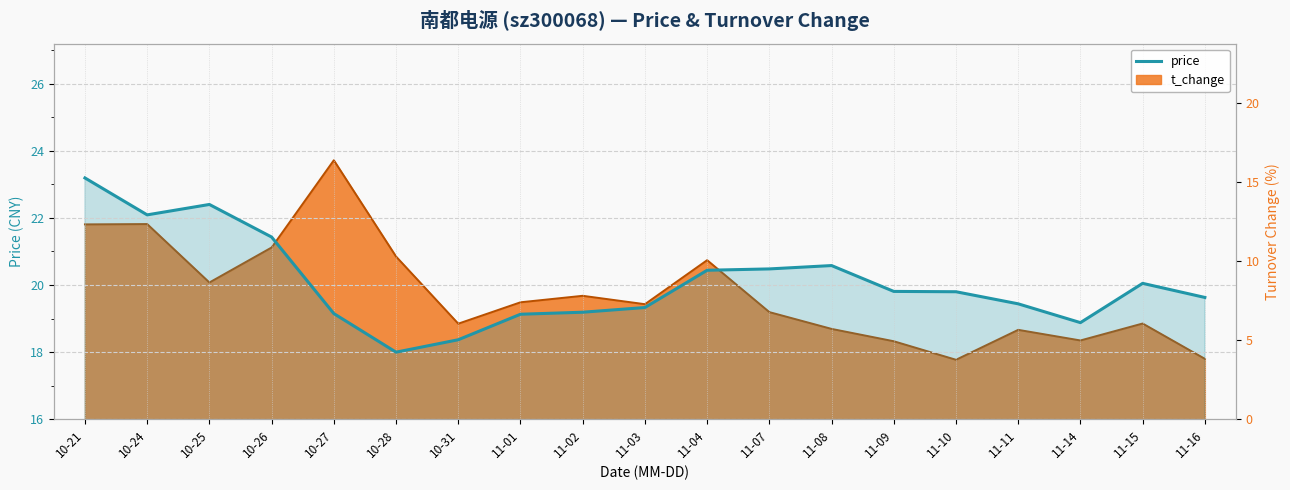

What is the smallest value displayed?

18.0